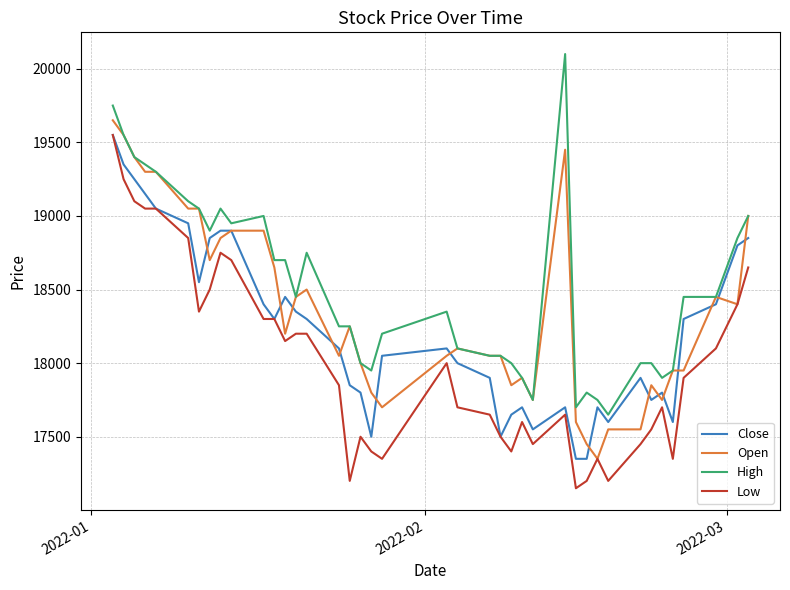

What is the maximum value shown in the chart?

20100